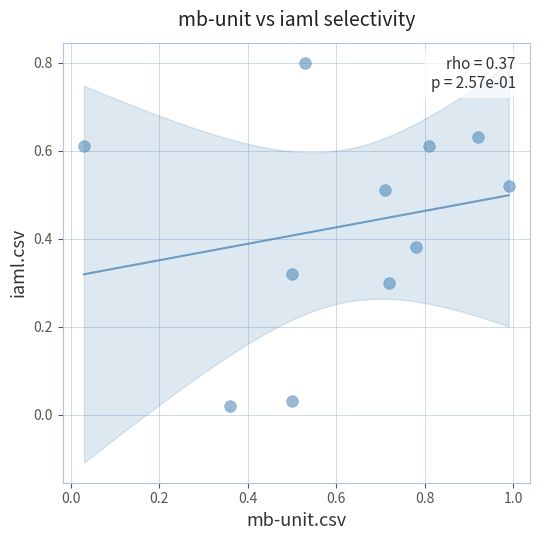

What is the range of Y values (max minus min)?

0.8